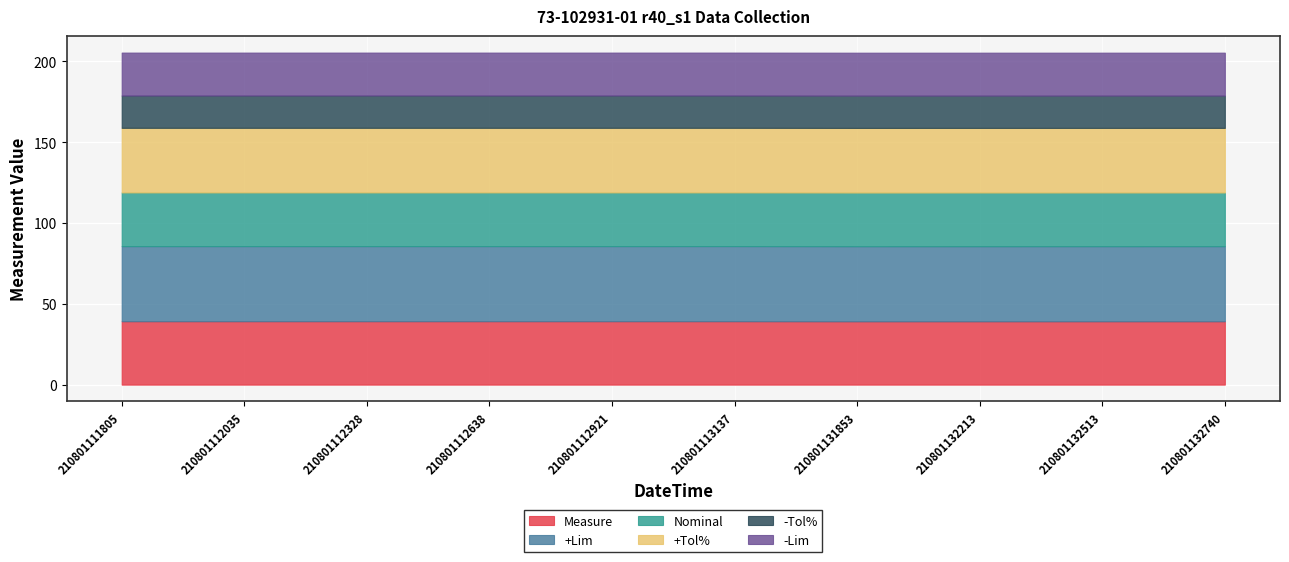

What is the highest value of the -Lim series?

26.6